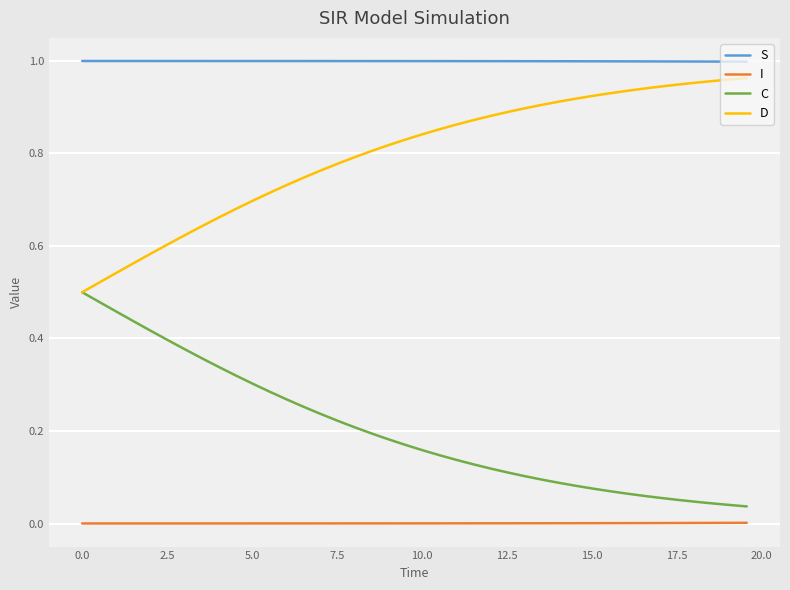

True or false: S and I intersect in this chart.

False